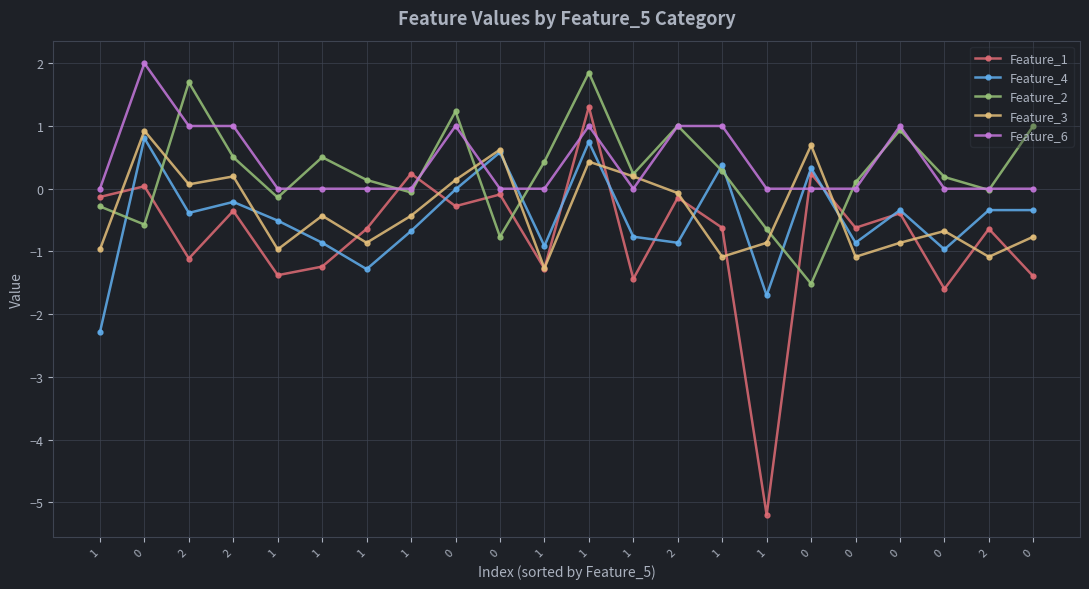

What is the difference between the maximum and minimum values in the Feature_2 series?

3.4